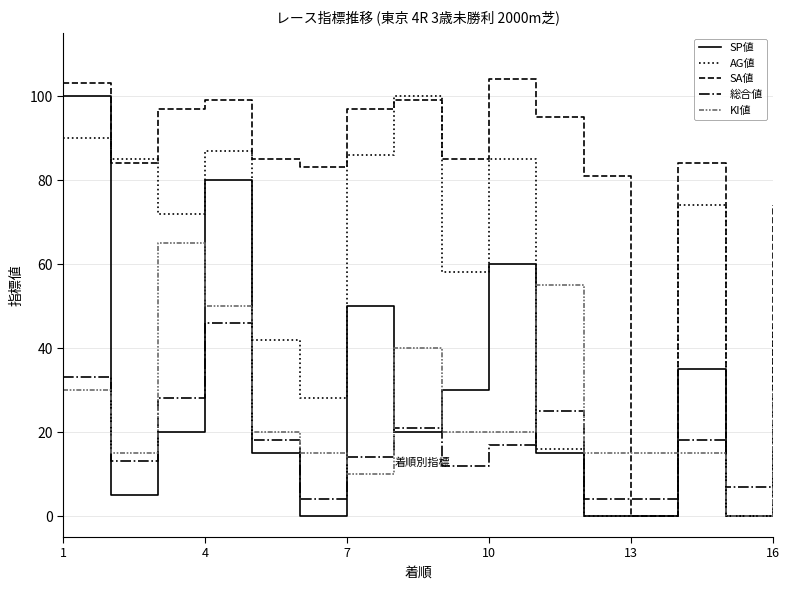

In AG値, how many points are higher than both neighbors (excluding endpoints)?

4